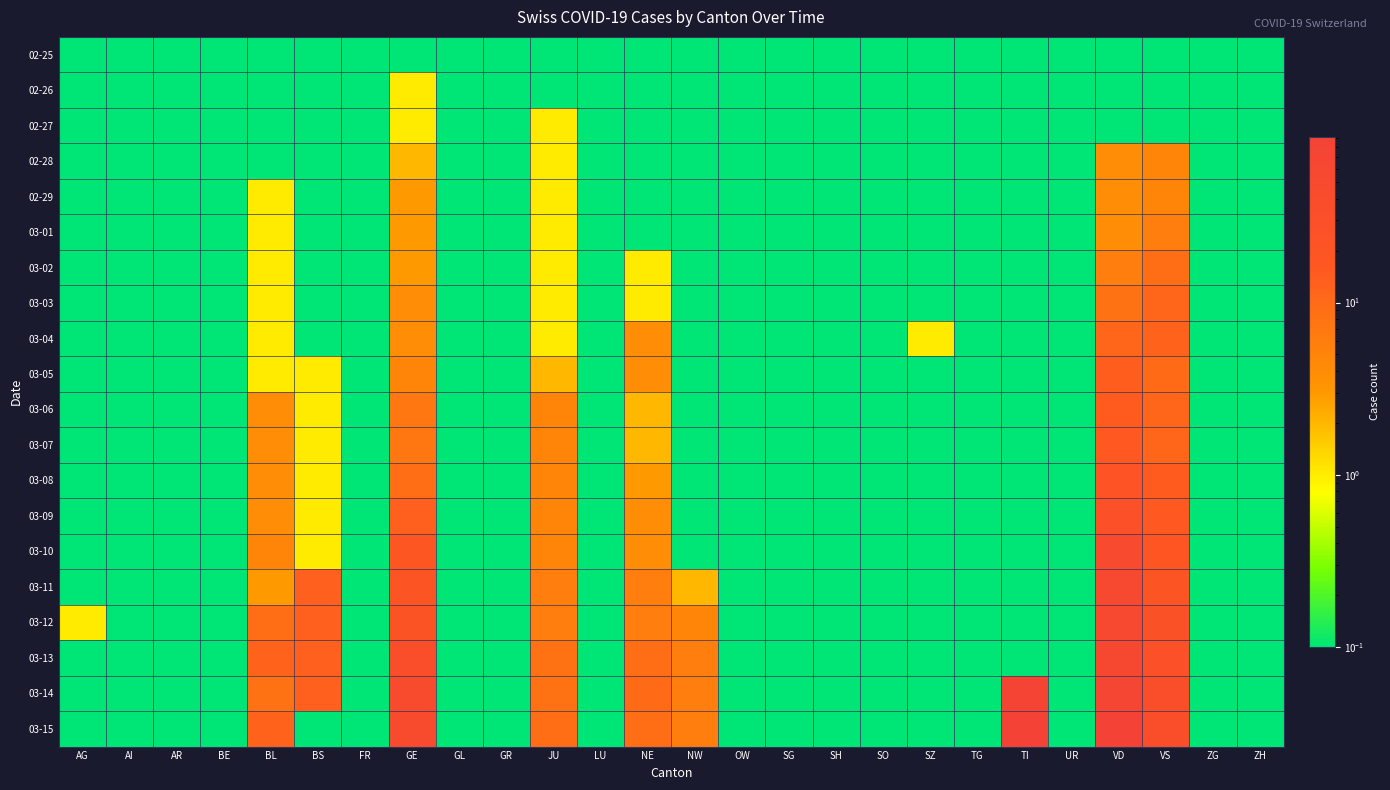

Which series has the largest total across all categories?

03-15